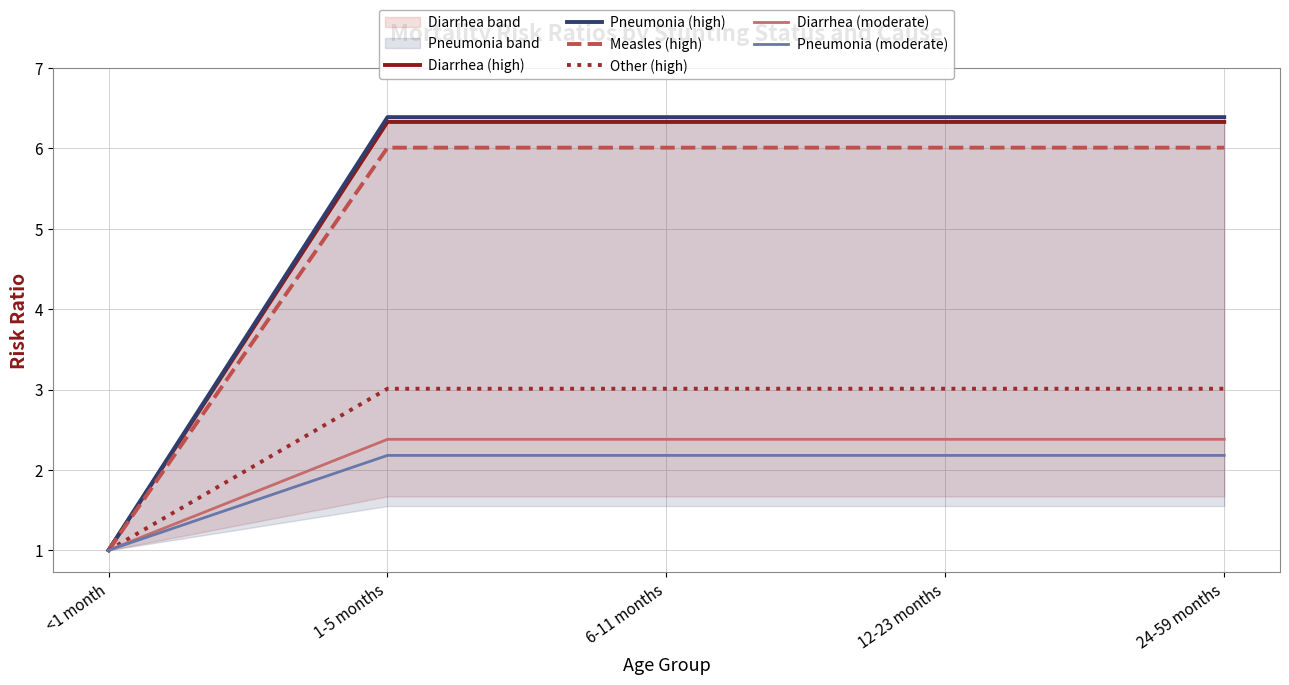

Reading left to right, extract all data points from this chart.

Diarrhea (high): 1.0	6.3	6.3	6.3	6.3
Pneumonia (high): 1.0	6.4	6.4	6.4	6.4
Measles (high): 1.0	6.0	6.0	6.0	6.0
Other (high): 1.0	3.0	3.0	3.0	3.0
Diarrhea (moderate): 1.0	2.4	2.4	2.4	2.4
Pneumonia (moderate): 1.0	2.2	2.2	2.2	2.2